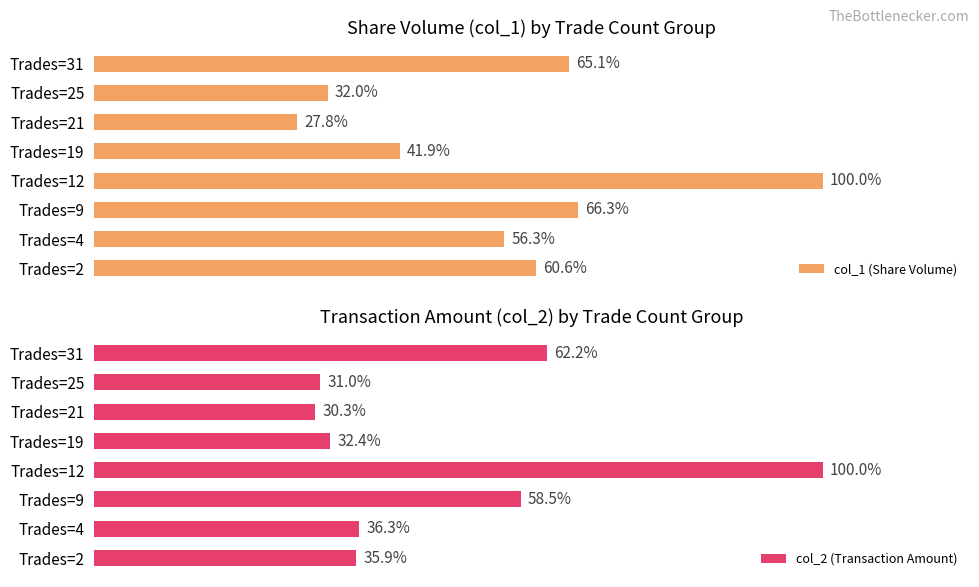

What is the difference between the maximum and minimum values in the col_2 (Transaction Amount) series?

69.7